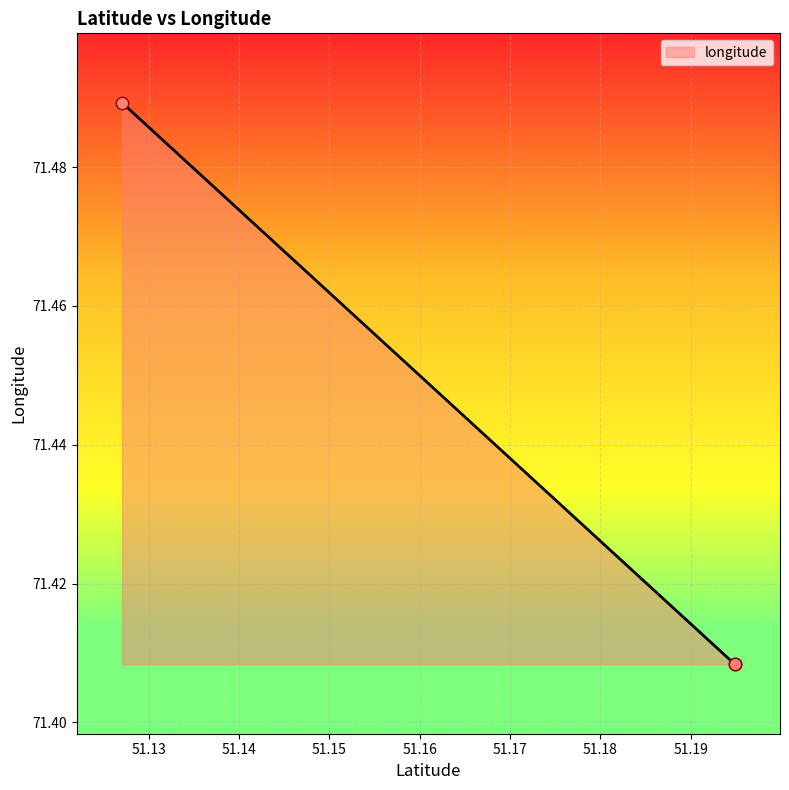

Approximately how many times larger is the value at 51.19489937566533 compared to 51.1270408630371?

1.0